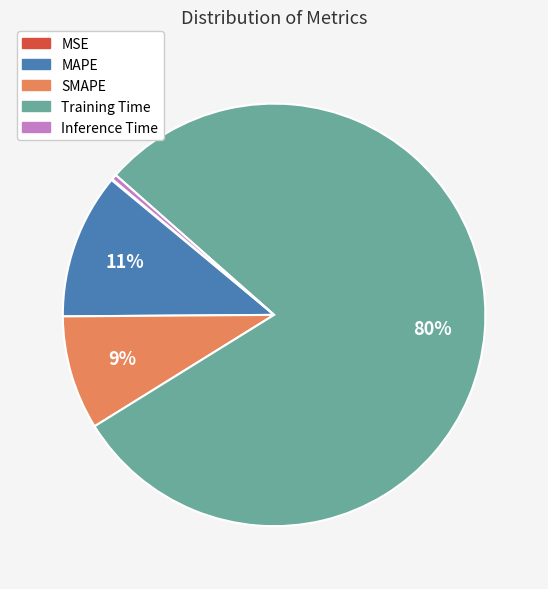

True or false: Inference Time accounts for 0% of the total.

True